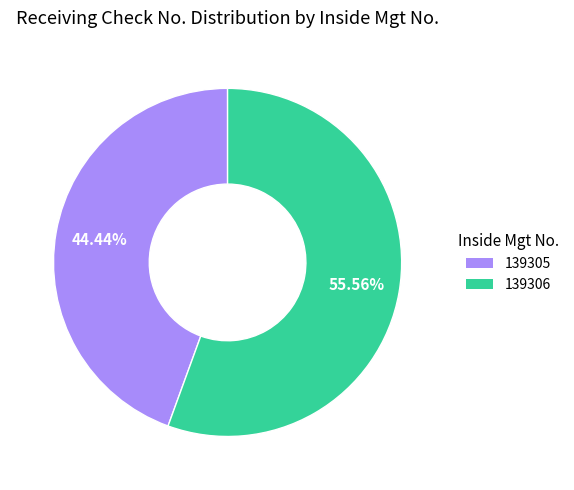

Does 139306 account for over 50% of the chart?

Yes